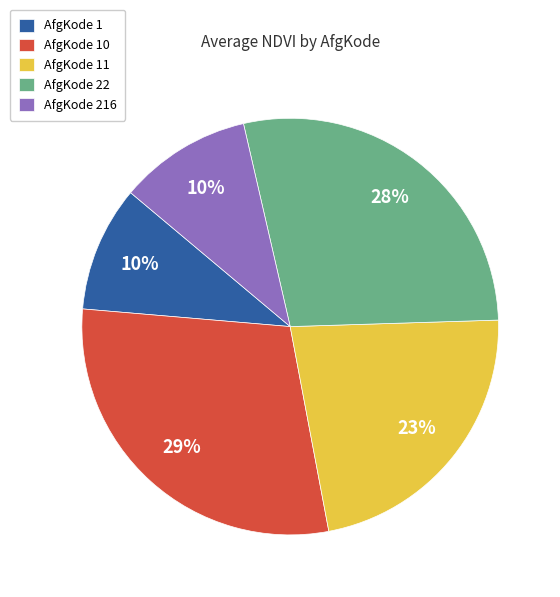

To the nearest percent, what is the average slice percentage?

20%